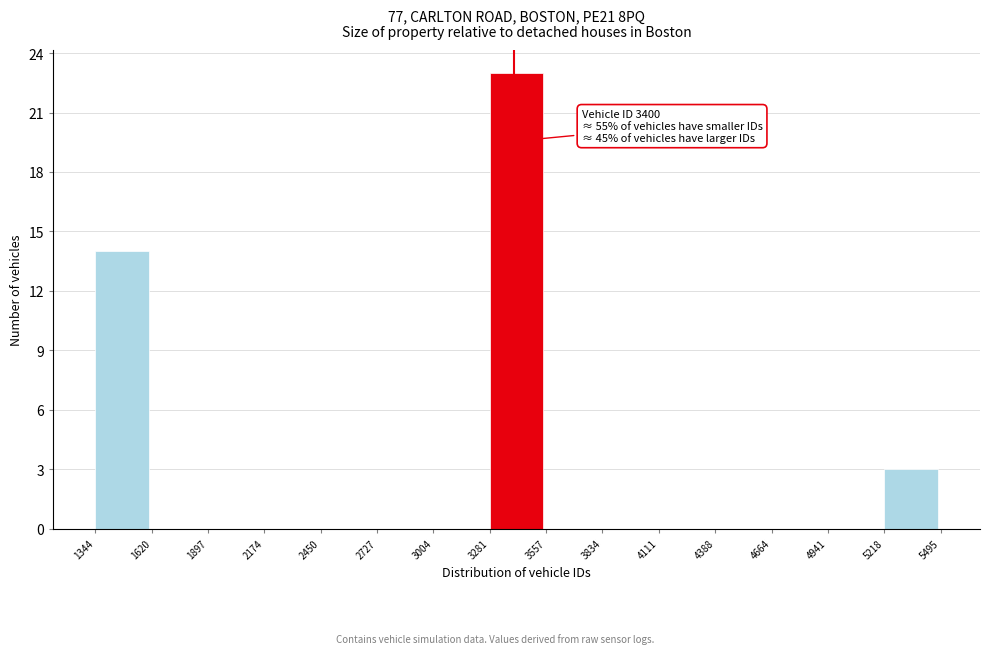

Which range on the x-axis has the tallest bar?

3281 to 3557